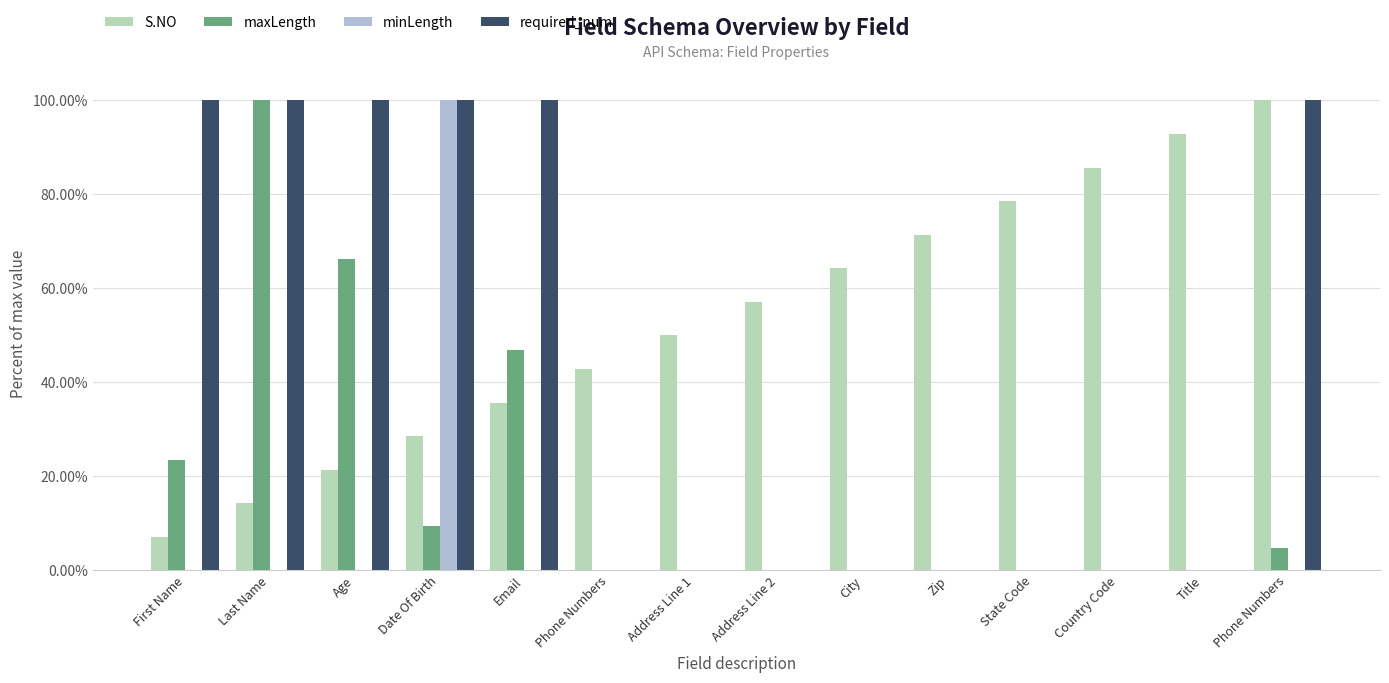

What is the approximate value of S.NO at Title?

0.9